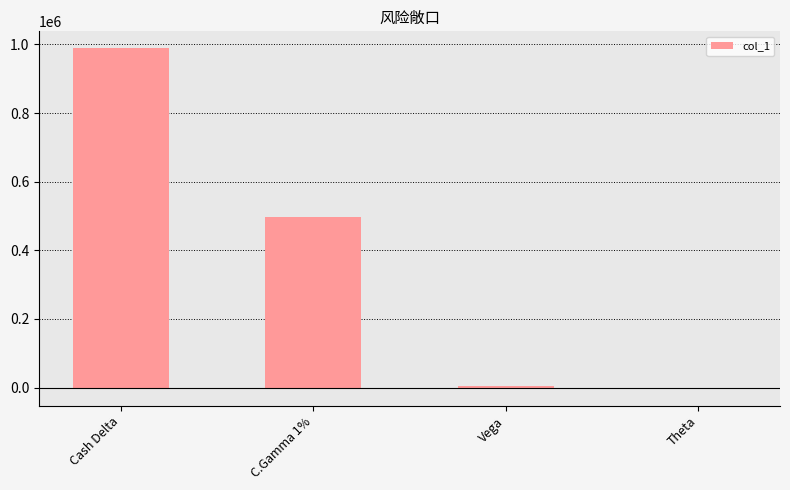

Reading left to right, list all the values displayed in this chart.

Cash Delta=988719	C.Gamma 1%=496495	Vega=3093	Theta=-3528